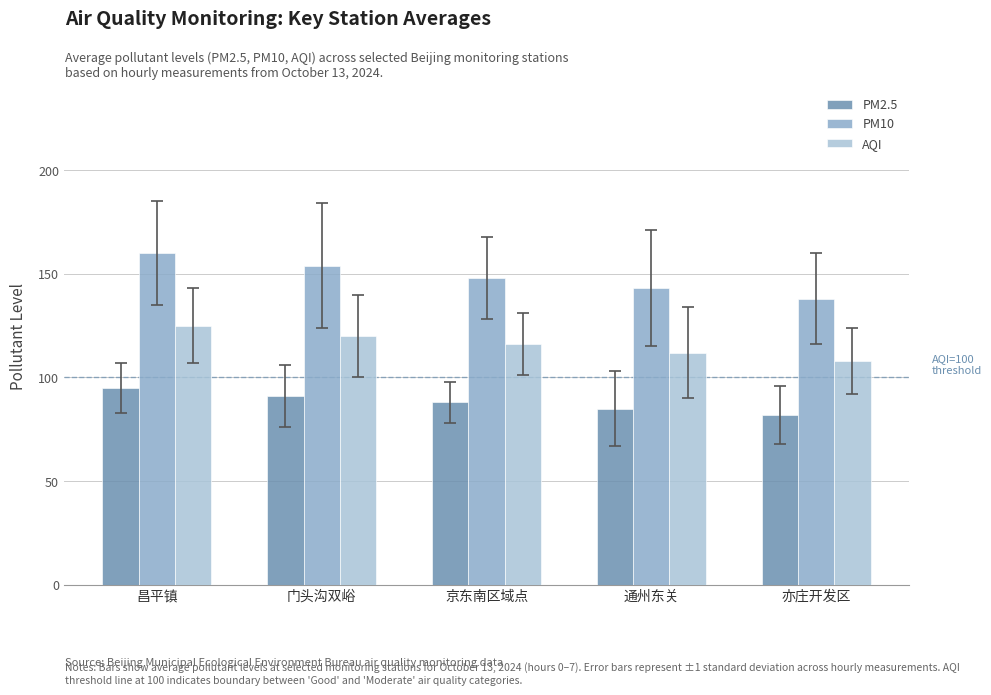

What is the highest value of the AQI series?

125